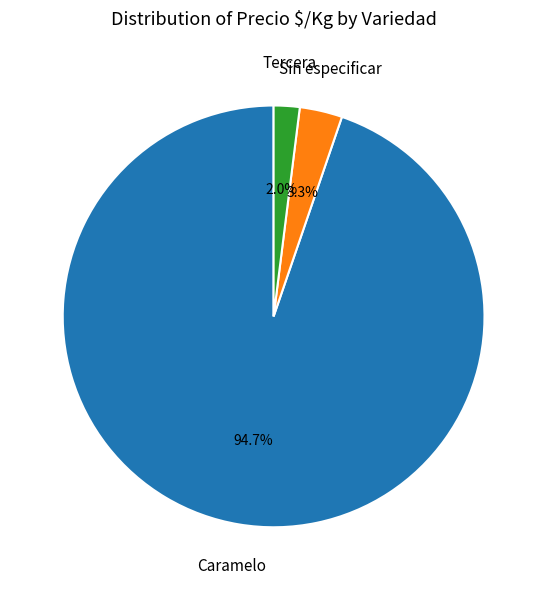

Which slice represents more than half of the pie?

Caramelo